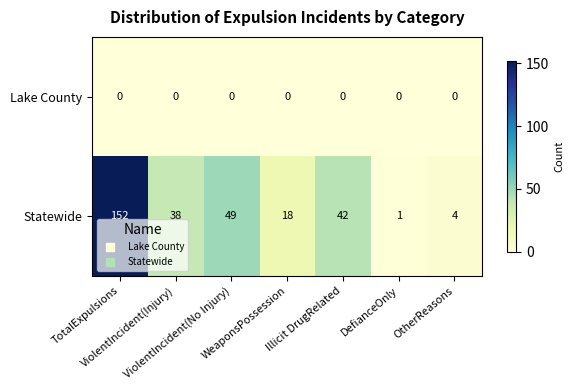

Count the number of categories in the chart.

7